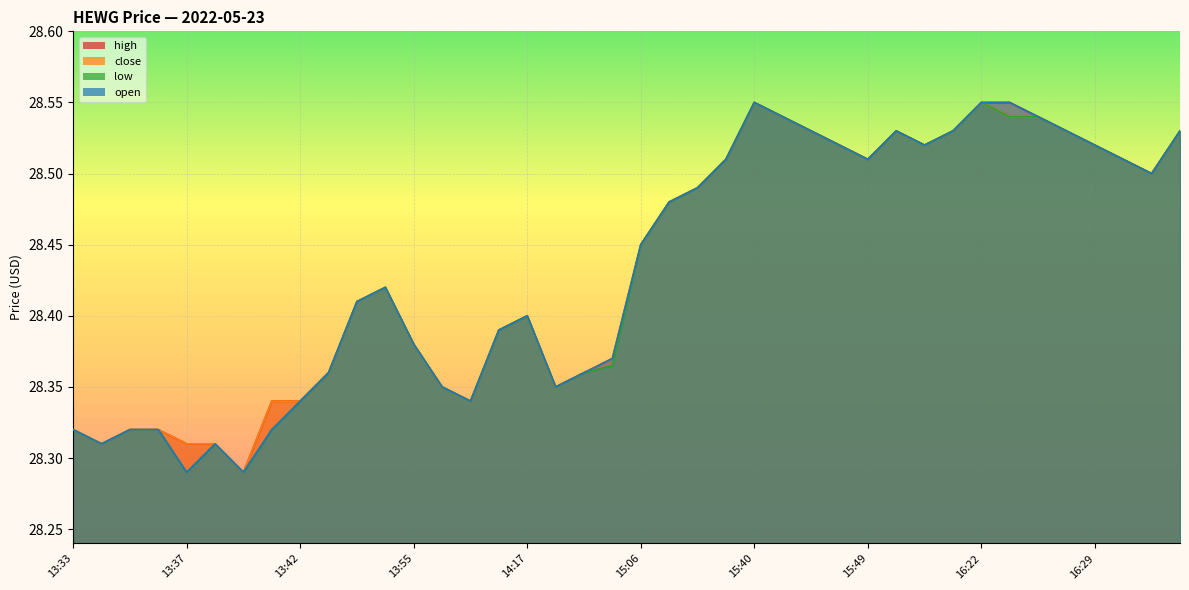

What is the label of the 37th point from the left?

16:29